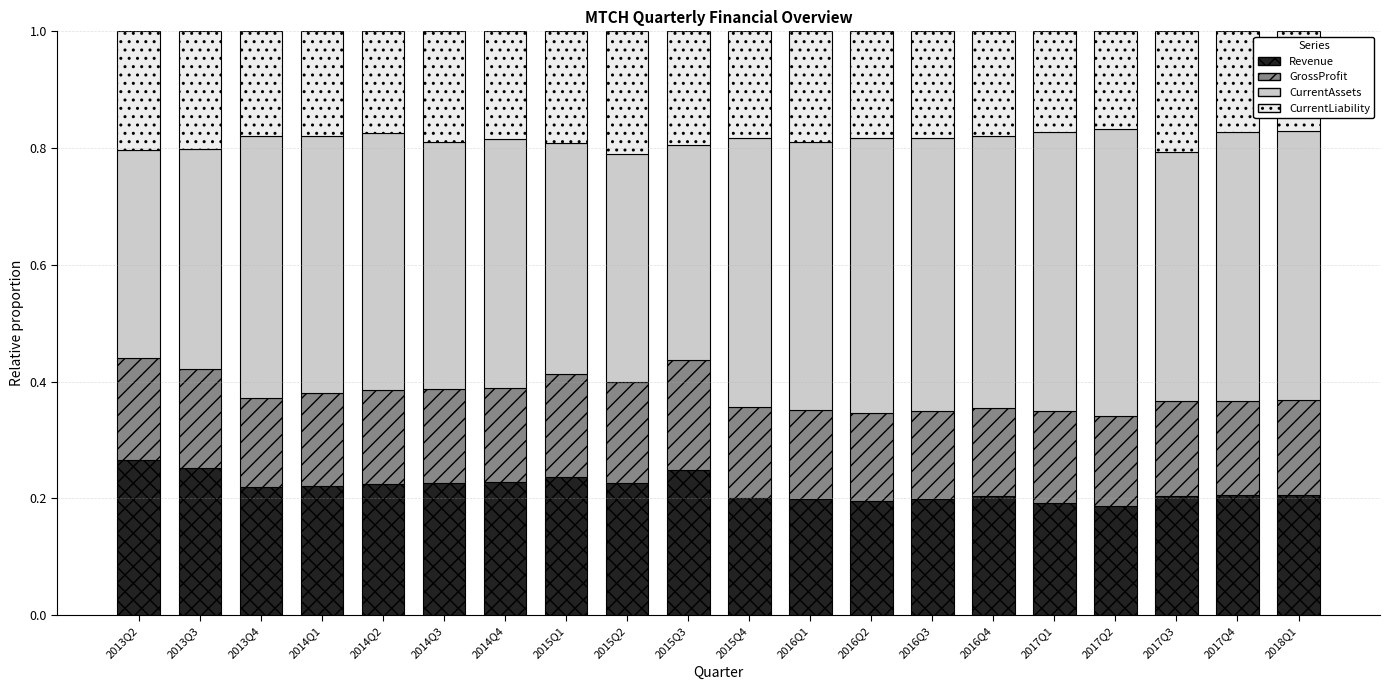

The value of Revenue at 2016Q1 is 0.2. True or false?

True